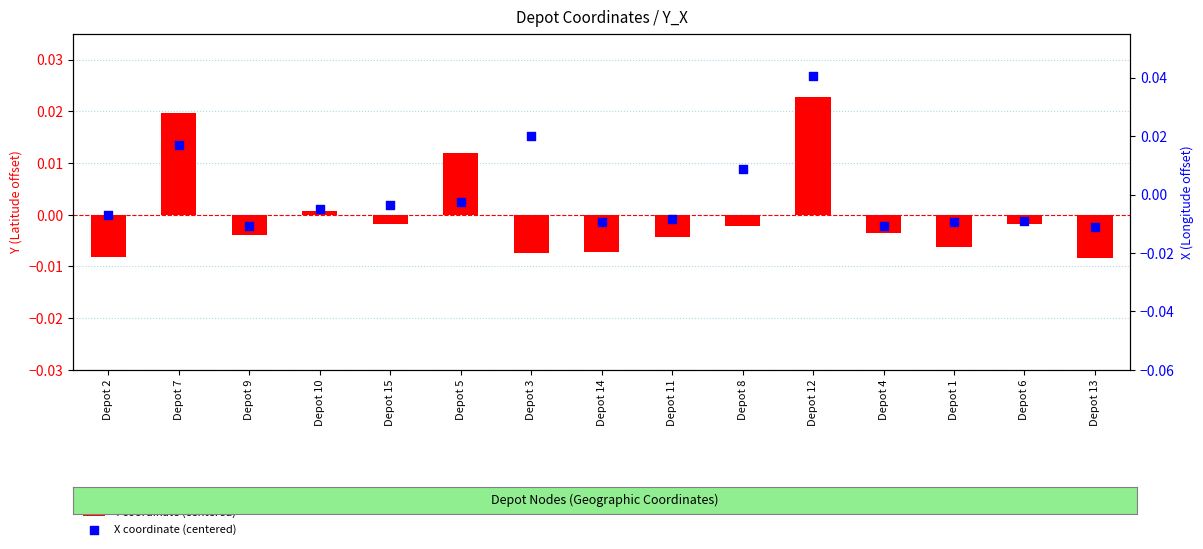

At how many categories does at least one series exceed 0?

6